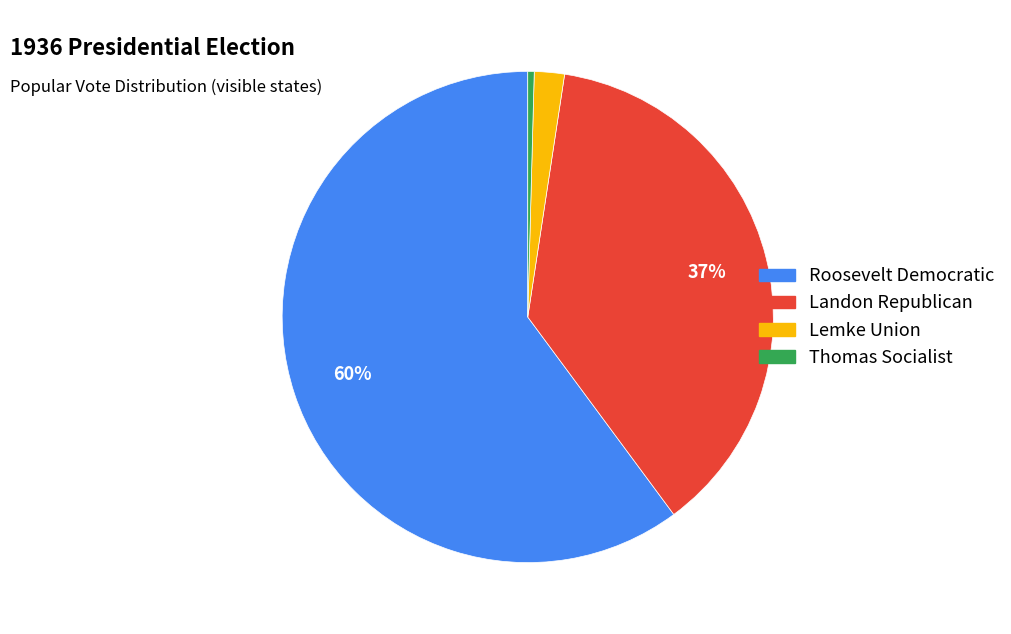

To the nearest percent, what is the average slice percentage?

25%